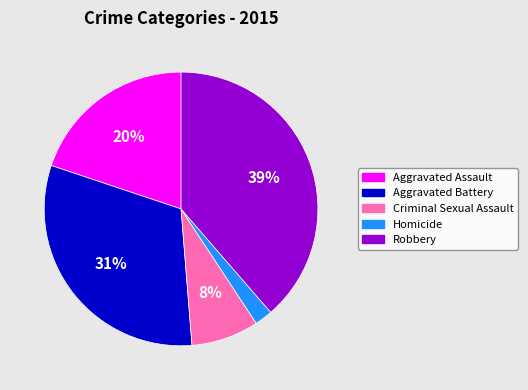

Which slice is the smallest?

Homicide